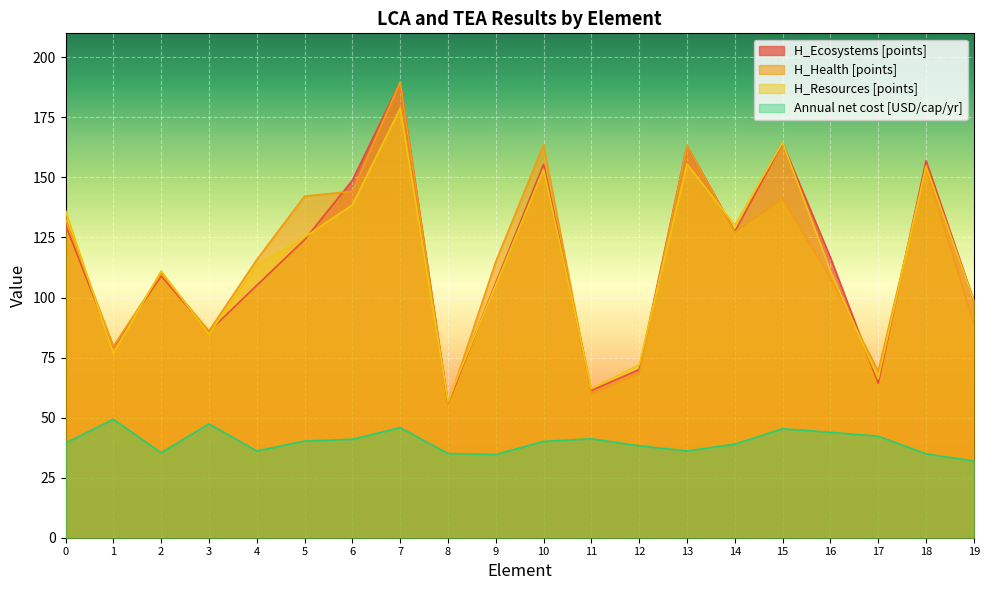

What are all the series names shown in the legend?

H_Ecosystems [points], H_Health [points], H_Resources [points], Annual net cost [USD/cap/yr]